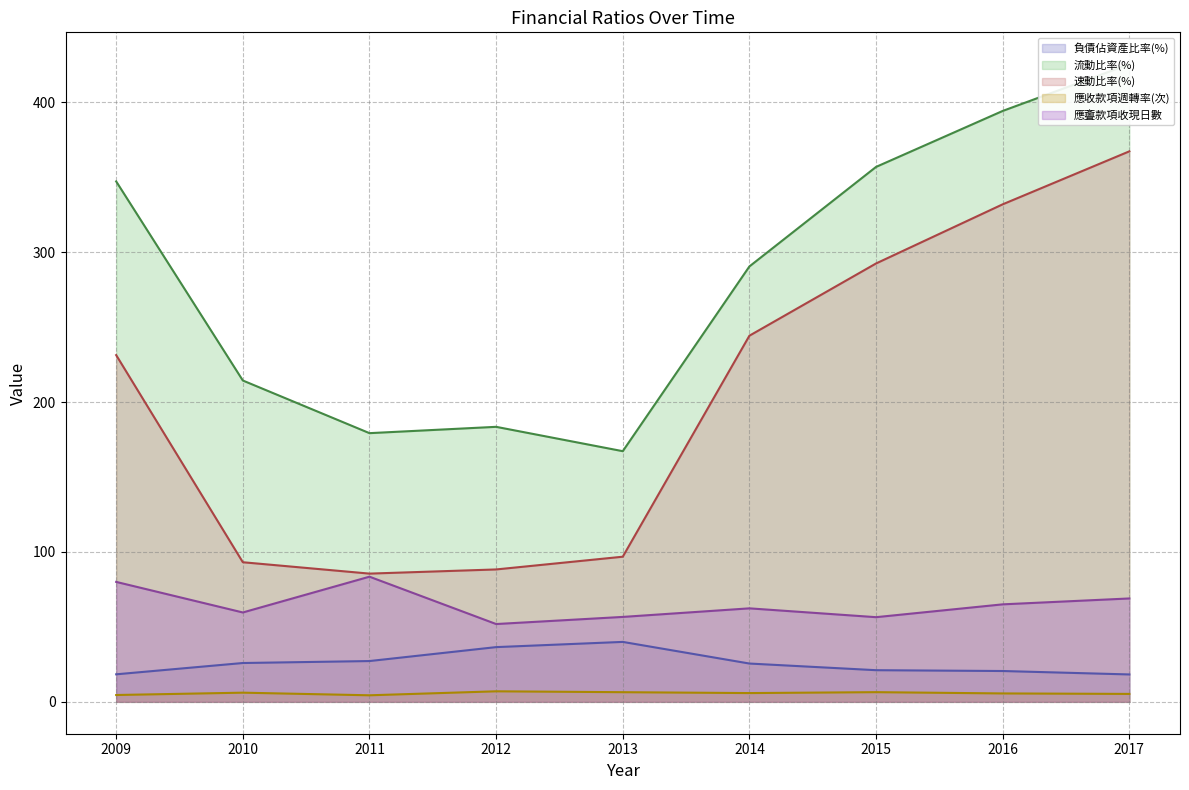

Is it true that 流動比率(%) equals 494.8 at 2014?

False